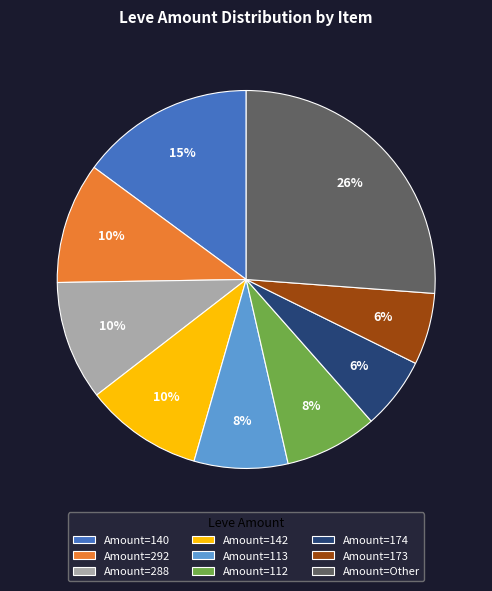

Do Amount=173 and Amount=142 together represent more than half of the pie?

No